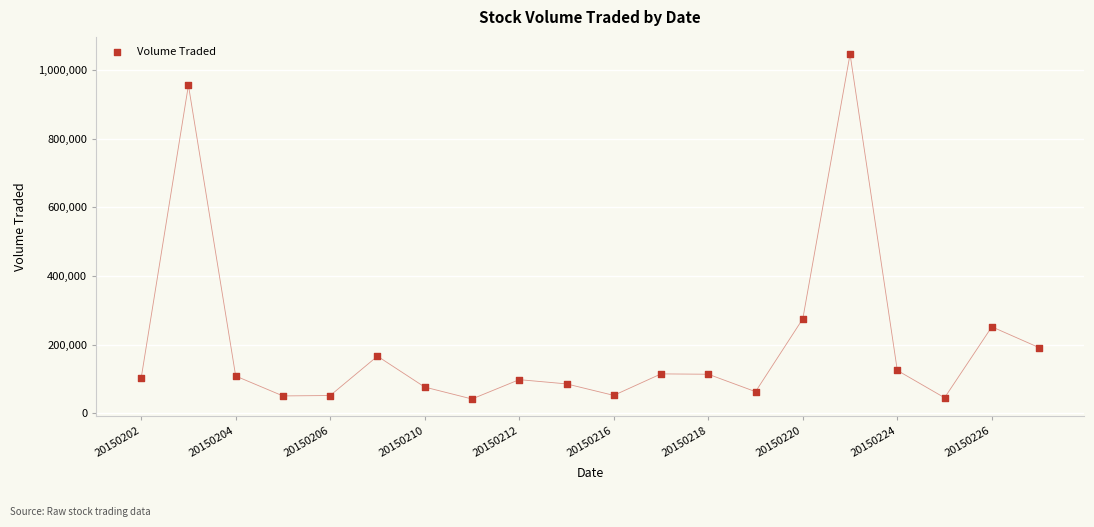

What is the range of Y values (max minus min)?

1004600